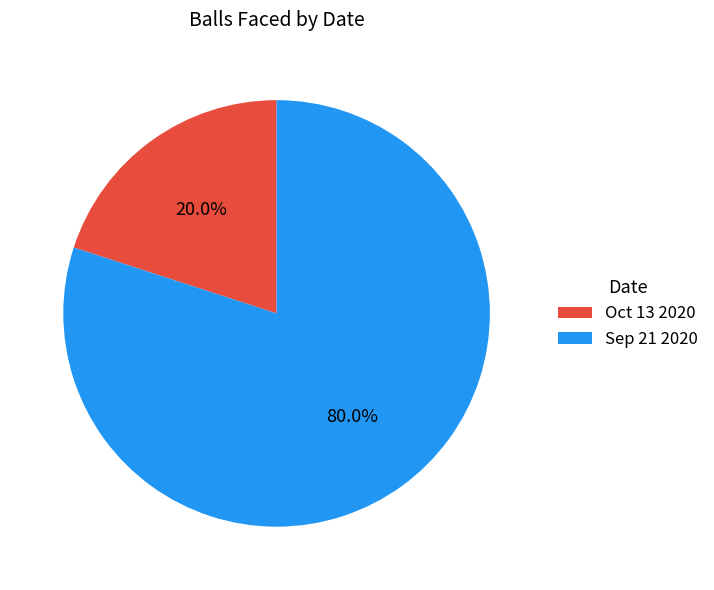

How many slices are in this pie chart?

2